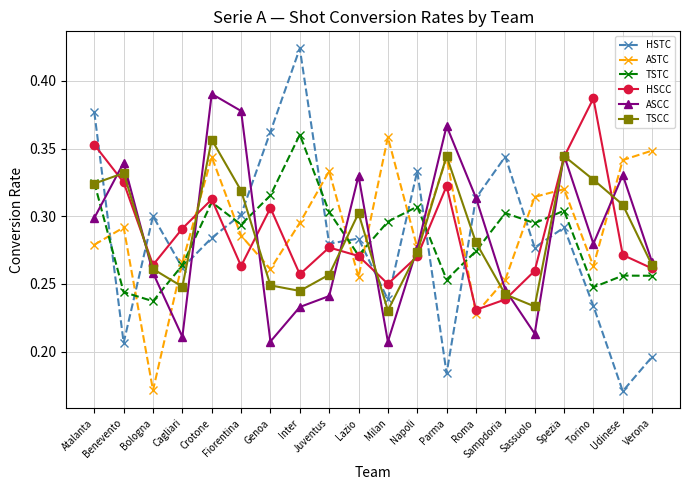

Which series has the widest spread of values?

HSTC